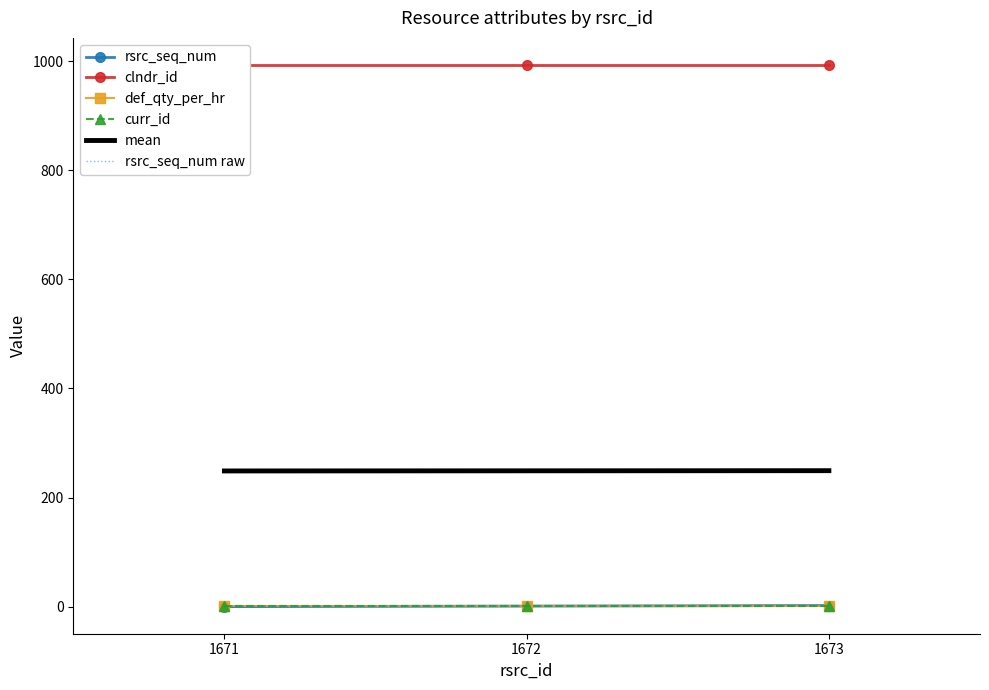

Reading left to right, extract all data points from this chart.

rsrc_seq_num: 1671=0.0	1672=1.0	1673=2.0
clndr_id: 1671=993.0	1672=993.0	1673=993.0
def_qty_per_hr: 1671=1.0	1672=1.0	1673=1.0
curr_id: 1671=1.0	1672=1.0	1673=1.0
mean: 1671=248.8	1672=249.0	1673=249.2
rsrc_seq_num raw: 1671=0.0	1672=1.0	1673=2.0